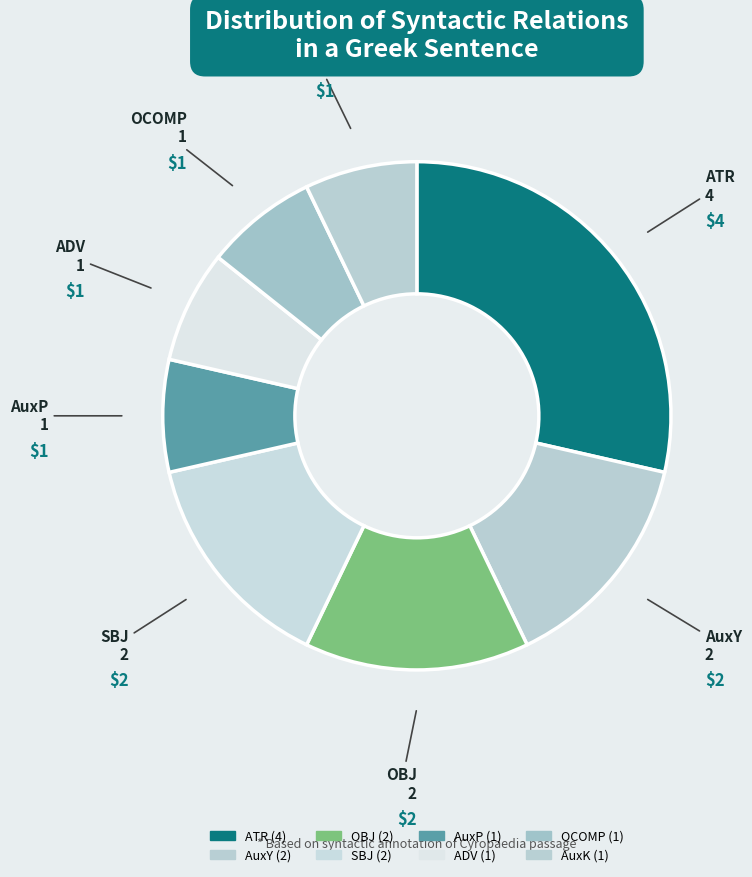

How many slices are in this pie chart?

8